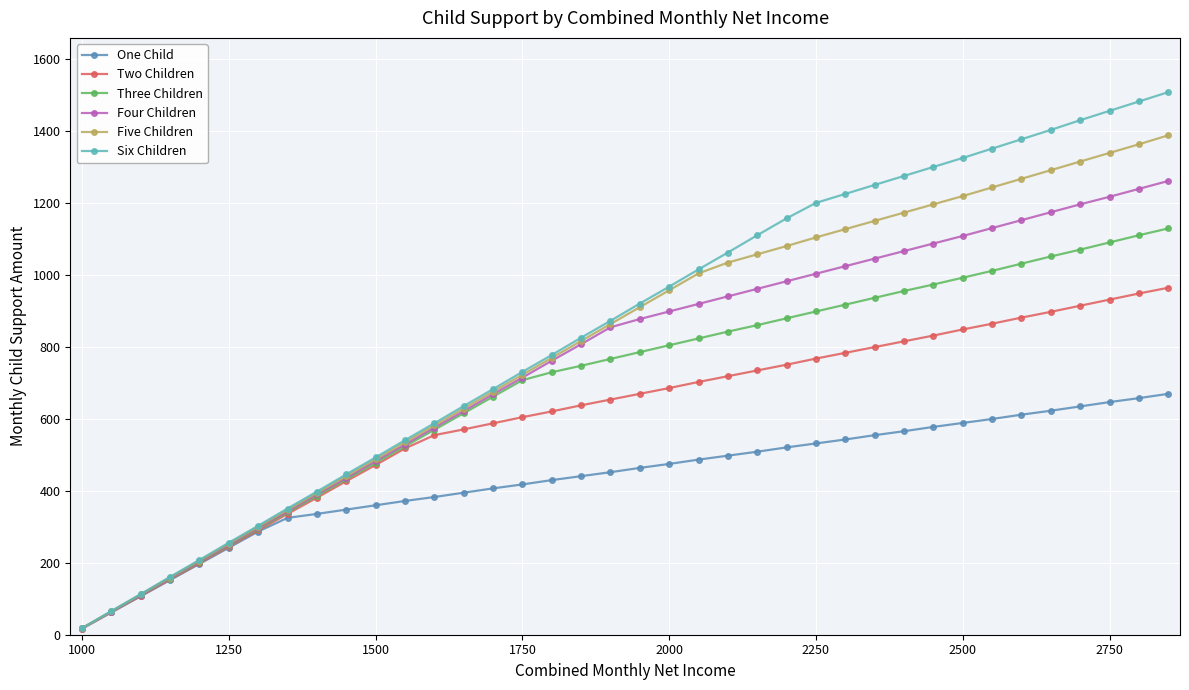

Which series has the widest spread of values?

Six Children